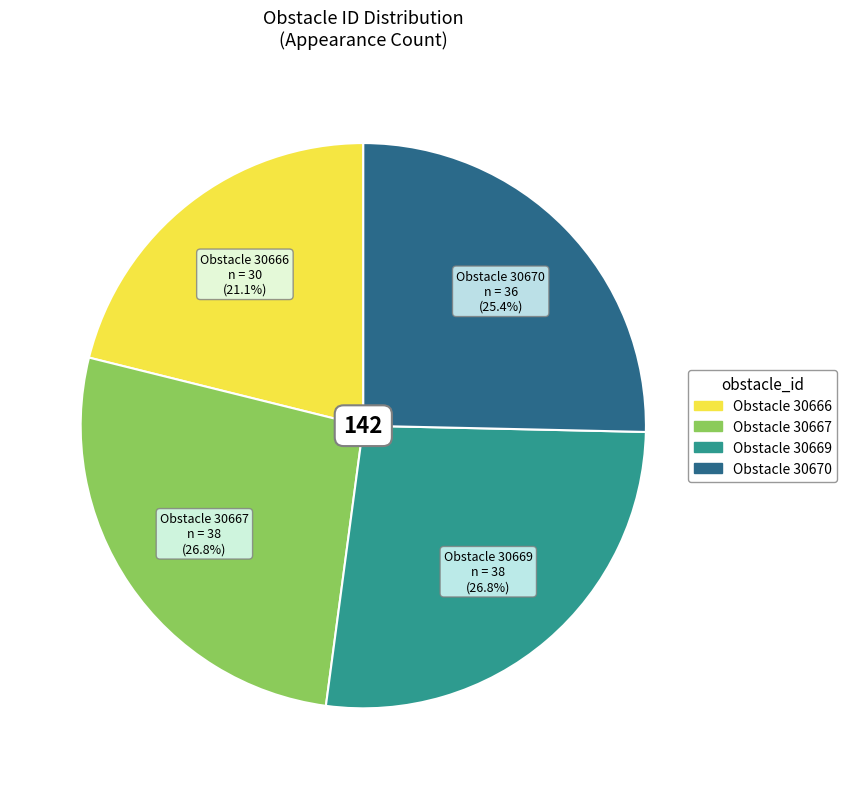

Is there a majority slice in this chart?

No